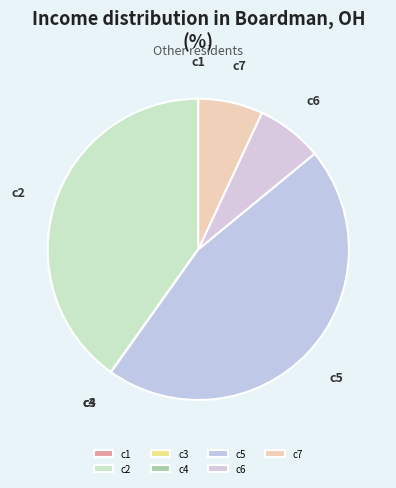

The c7 slice represents 7% of the pie. True or false?

True